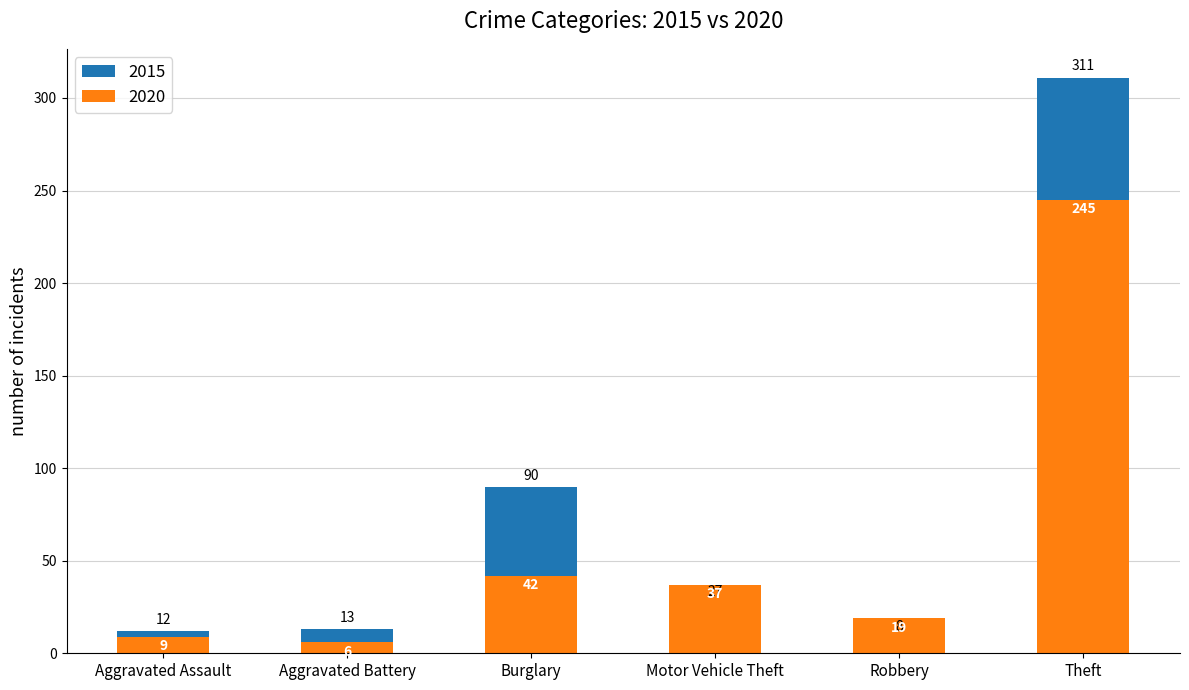

What is the label of the 5th bar from the right?

Aggravated Battery